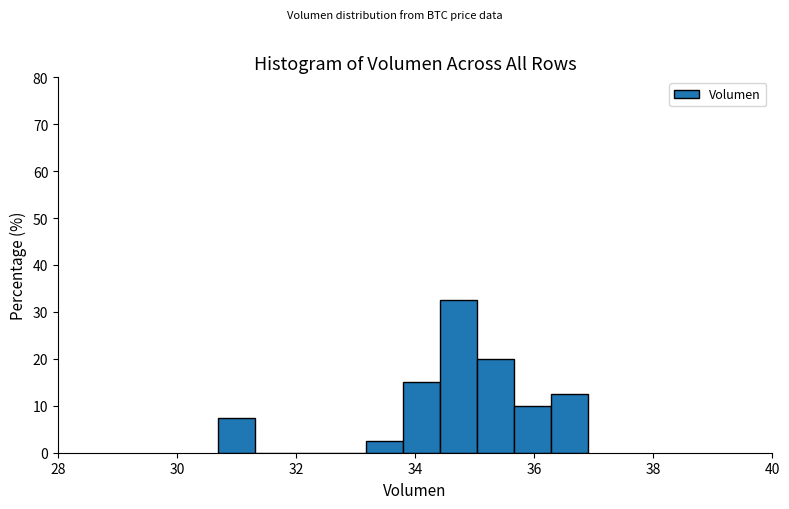

Around what value on the x-axis is the tallest bar? Give the approximate position of its centre, as read against the axis.

34.8